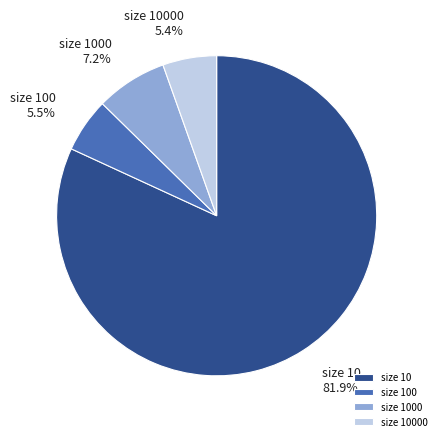

Do size 1000 and size 10000 together represent more than half of the pie?

No